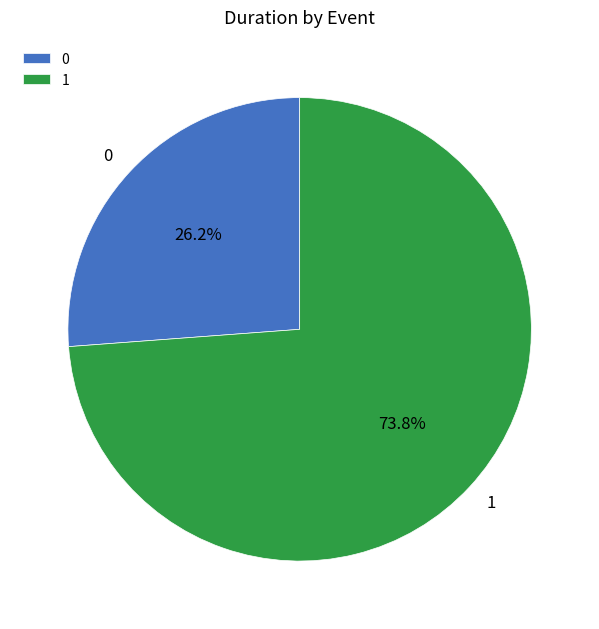

What is the majority slice?

1